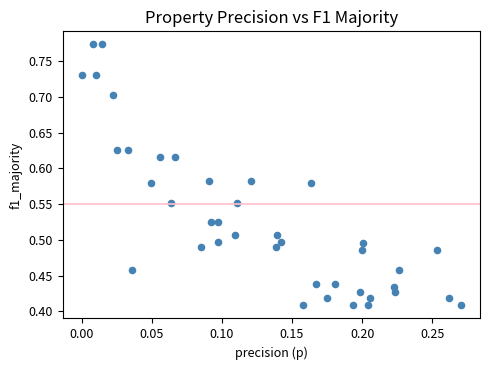

How many points are shown in the scatter plot?

40